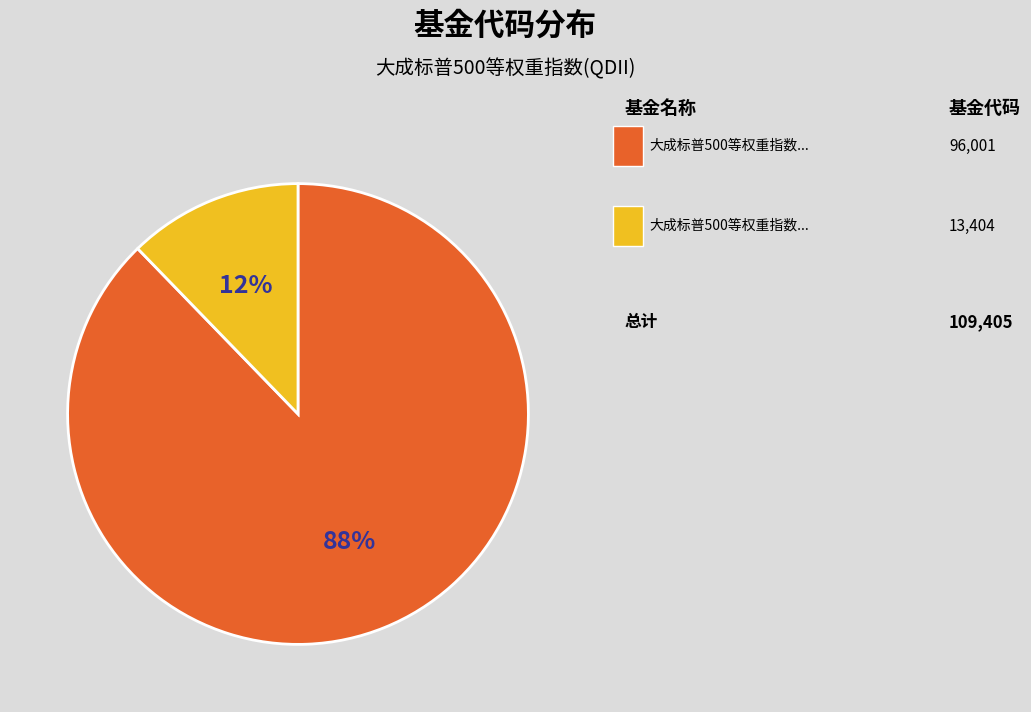

Is there any slice that represents more than half of the pie?

Yes